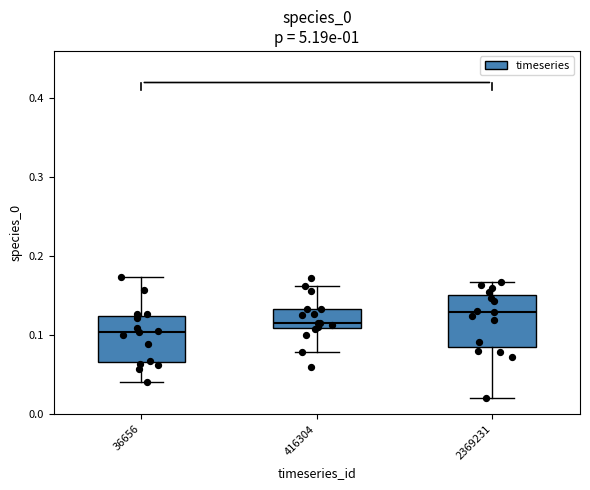

Reading left to right, transcribe this box plot: for each box, give where its median line is, the range the box spans, and where its two whiskers end, as read against the y-axis. The values are not printed on the chart, so give them approximately, as read against the axis.

36656: median 0.10, box 0.07 to 0.12, whiskers 0.04 to 0.17
416304: median 0.12, box 0.11 to 0.13, whiskers 0.08 to 0.16
2369231: median 0.13, box 0.09 to 0.15, whiskers 0.02 to 0.17